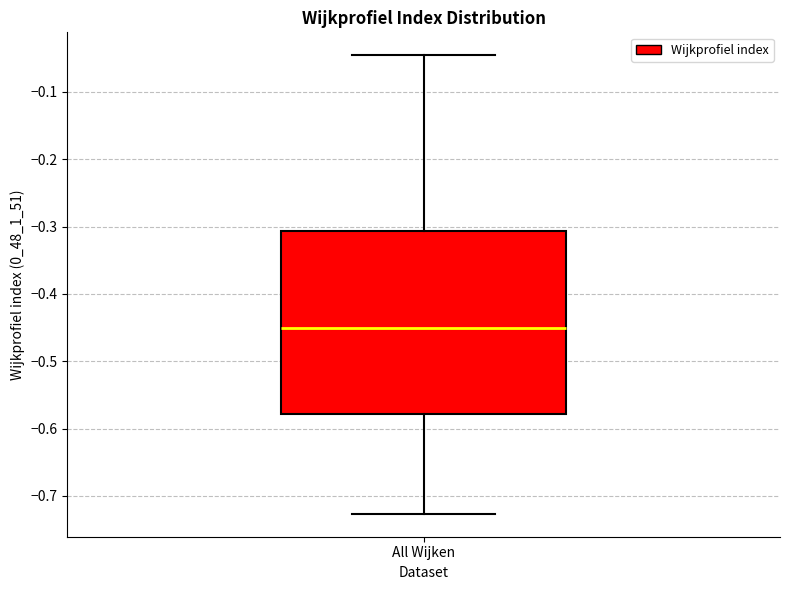

Read this box plot against the y-axis: the position of the median line, the range covered by the box, and the ends of both whiskers. The values are not printed on the chart, so give them approximately, as read against the axis.

median -0.45, box -0.58 to -0.31, whiskers -0.73 to -0.05